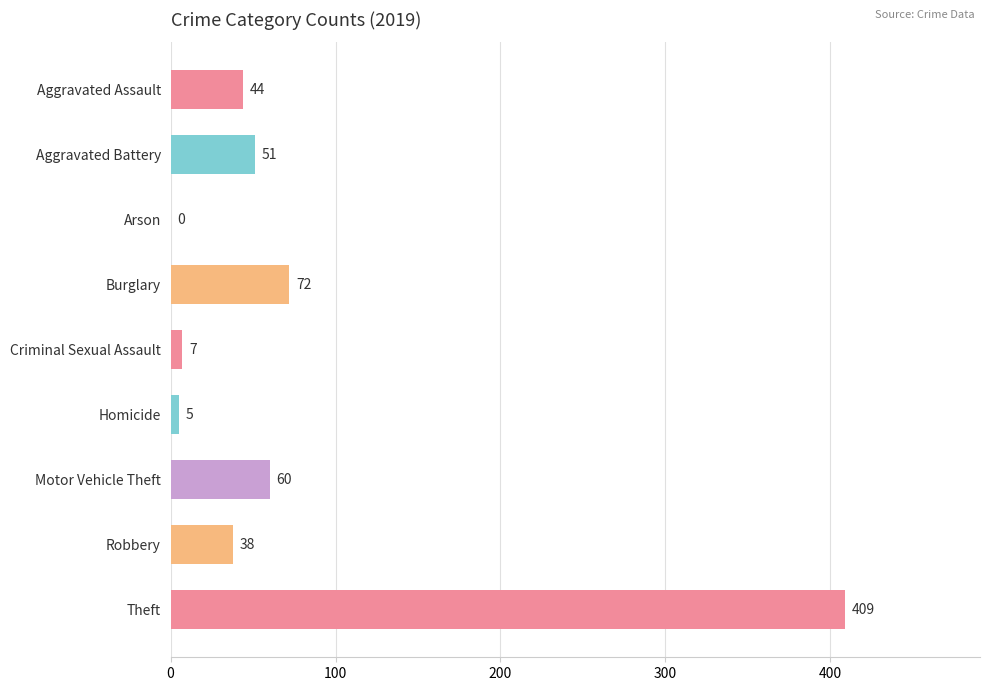

The value at Aggravated Assault is 44. True or false?

True